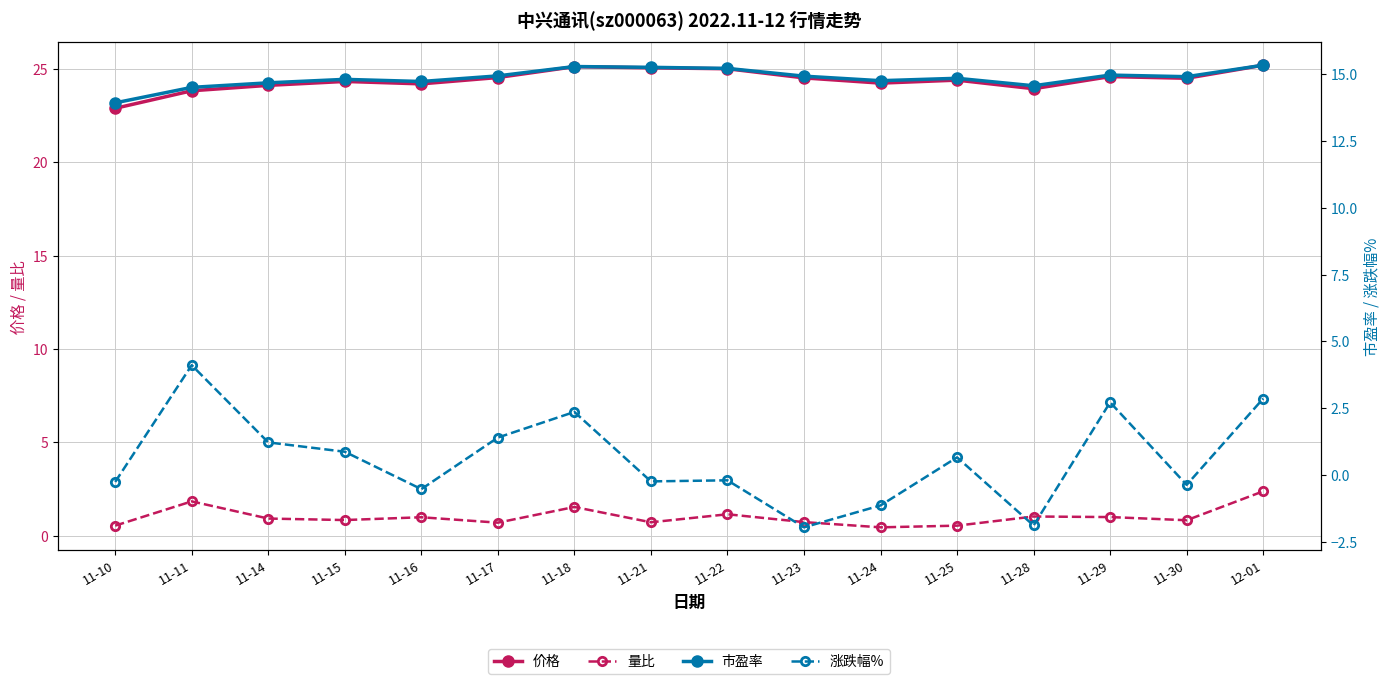

Where does the 市盈率 series first go above 14?

11-11